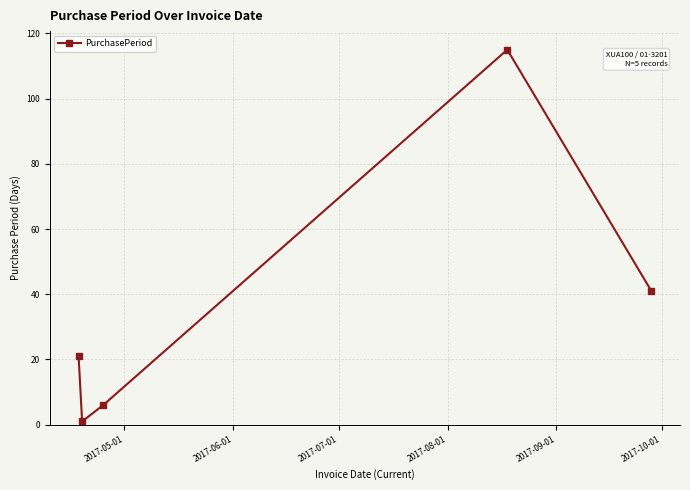

What is the value of the 3rd point from the left?

6